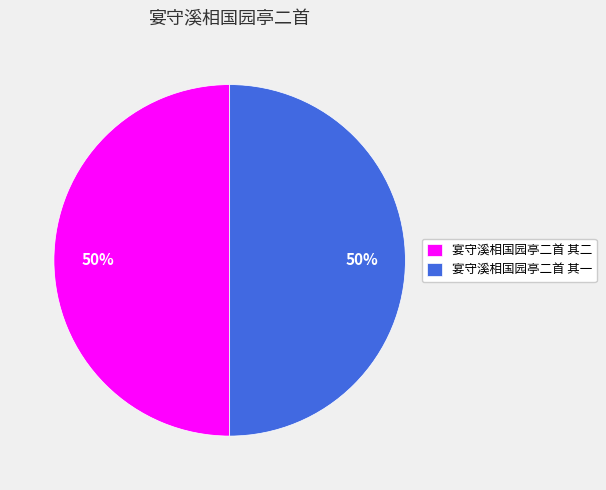

Is the sum of 宴守溪相国园亭二首 其二 and 宴守溪相国园亭二首 其一 greater than half?

Yes